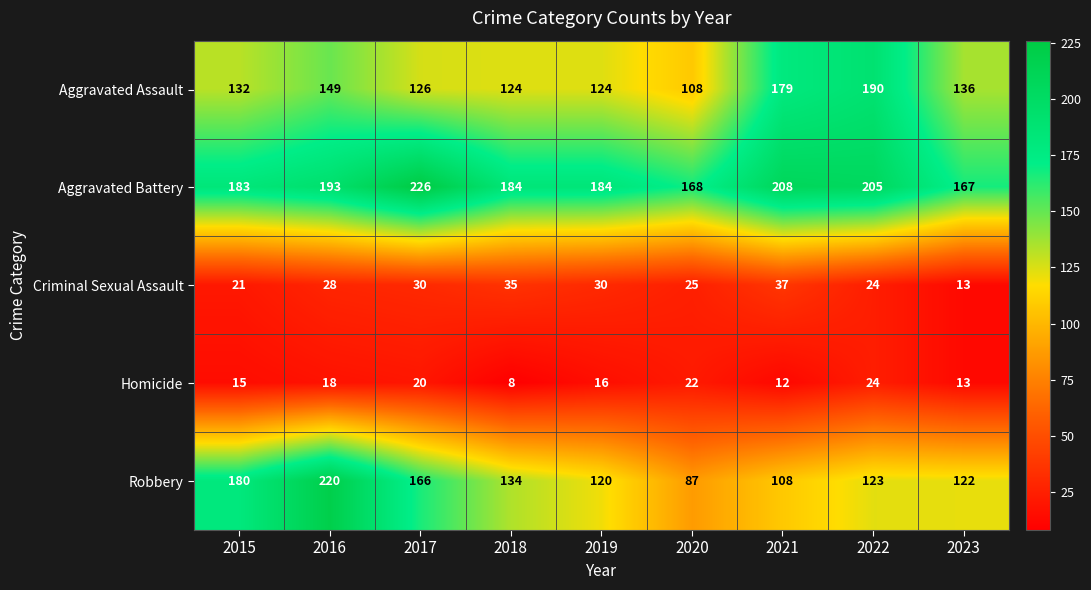

What is the spread (max minus min) of values at 2015?

168